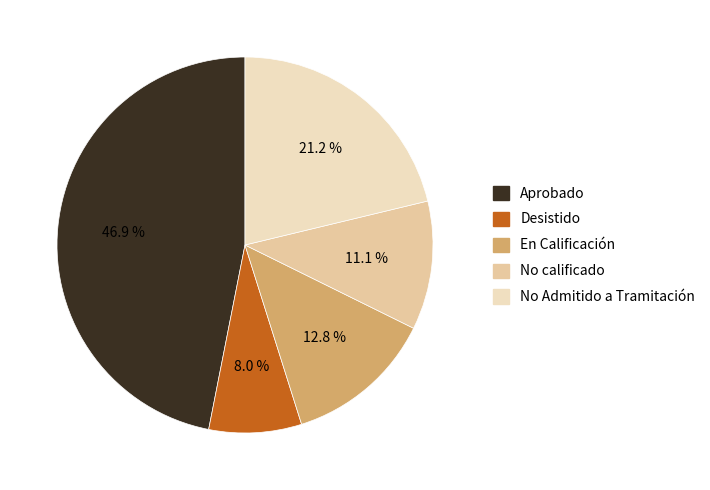

Which category has the biggest portion of the pie?

Aprobado